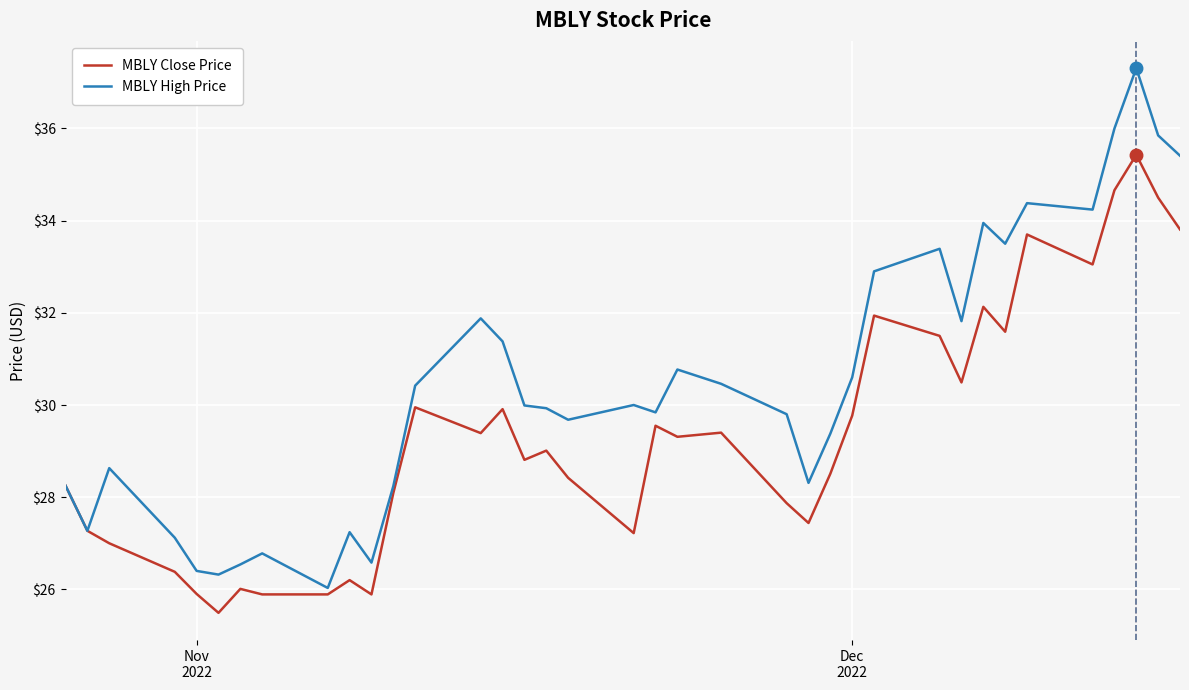

How many categories are shown in the chart?

37